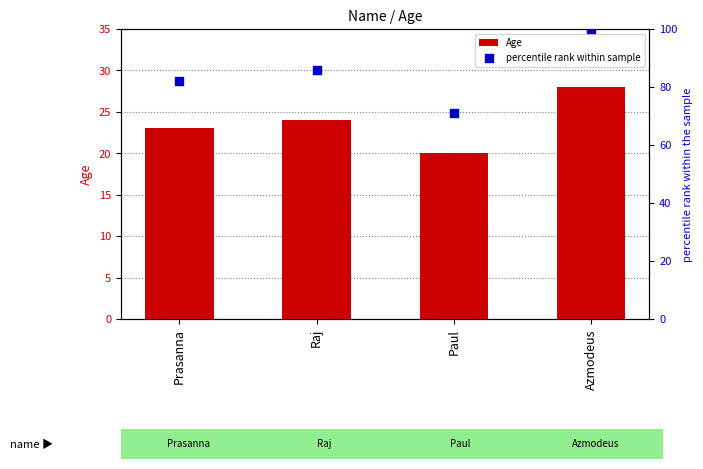

What is the total value across all series at Azmodeus?

128